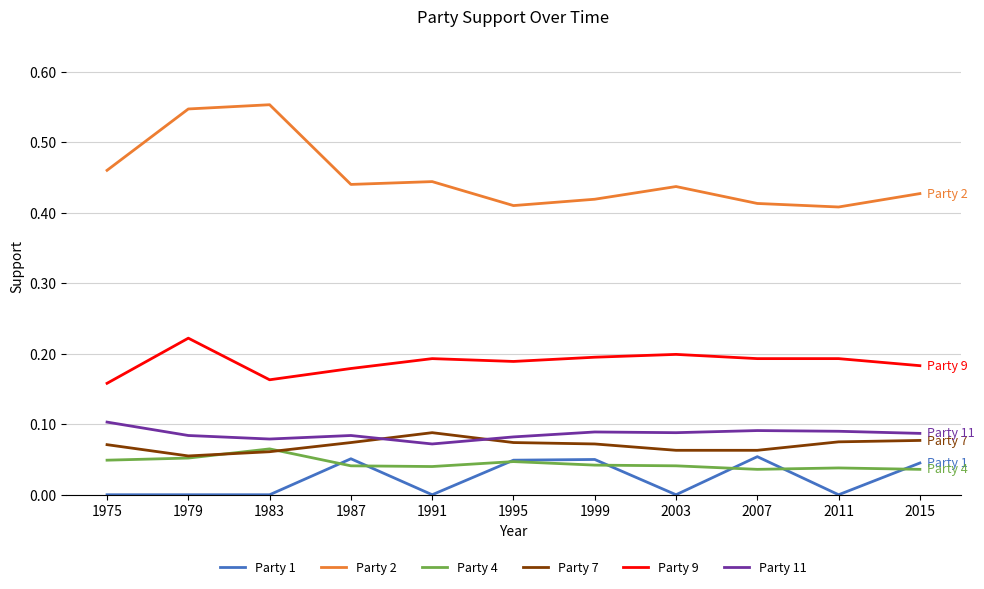

True or false: Party 9 and Party 4 cross at least once.

False